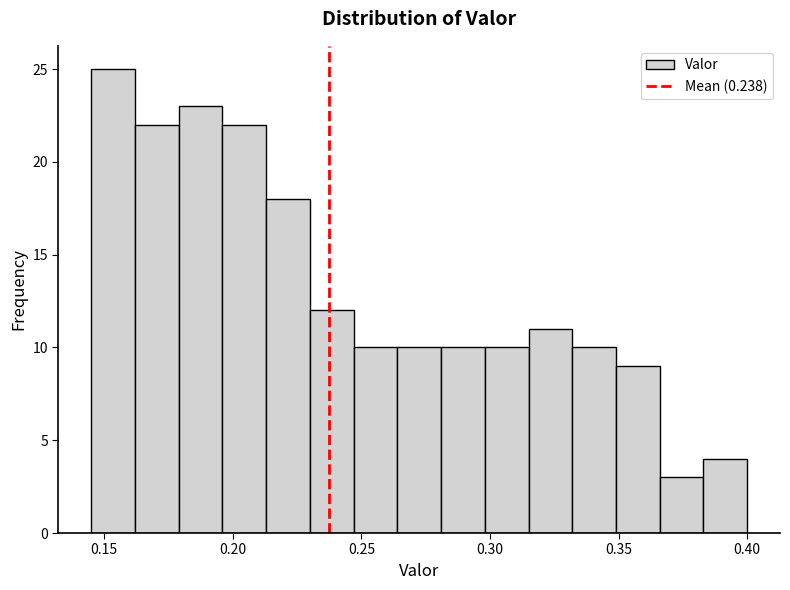

Read against the x-axis, roughly where is the centre of the tallest bar?

0.155